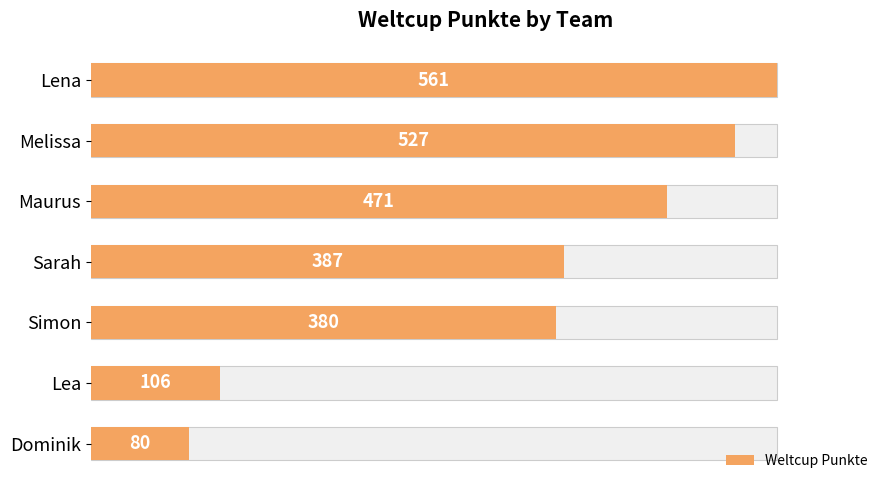

Is it true that the value at Sarah is 519?

False